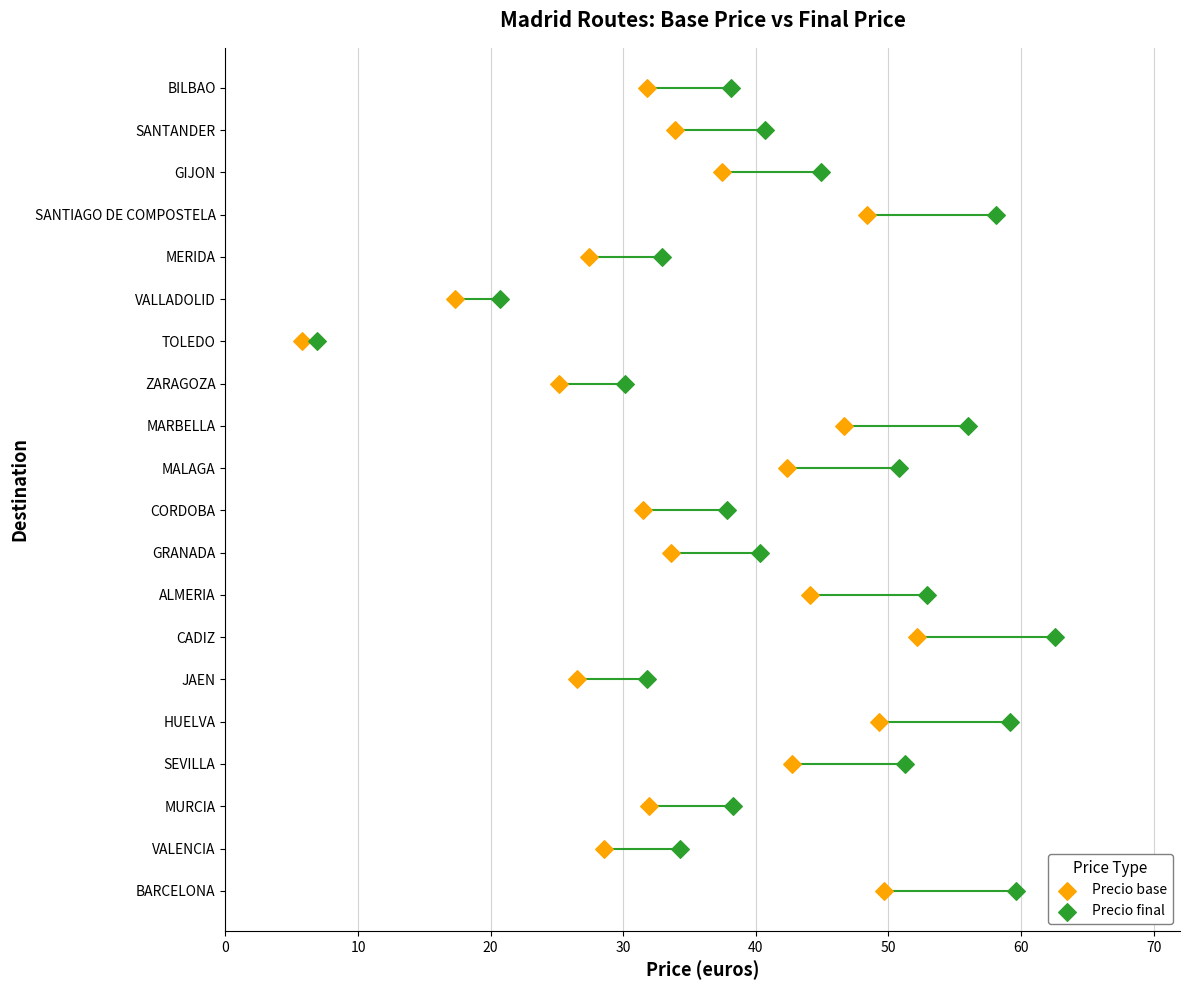

Which series has the widest spread of Y values?

Precio base